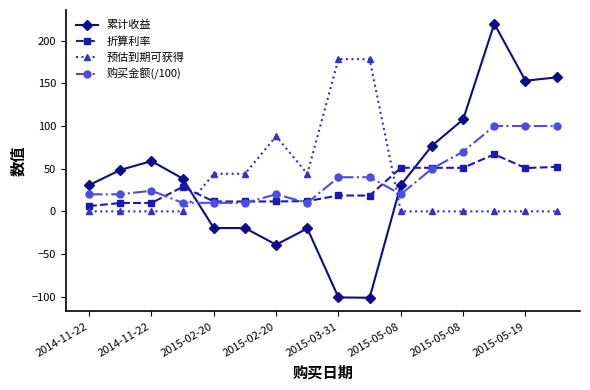

List the series in order of their peak value, highest first.

累计收益, 预估到期可获得, 购买金额(/100), 折算利率